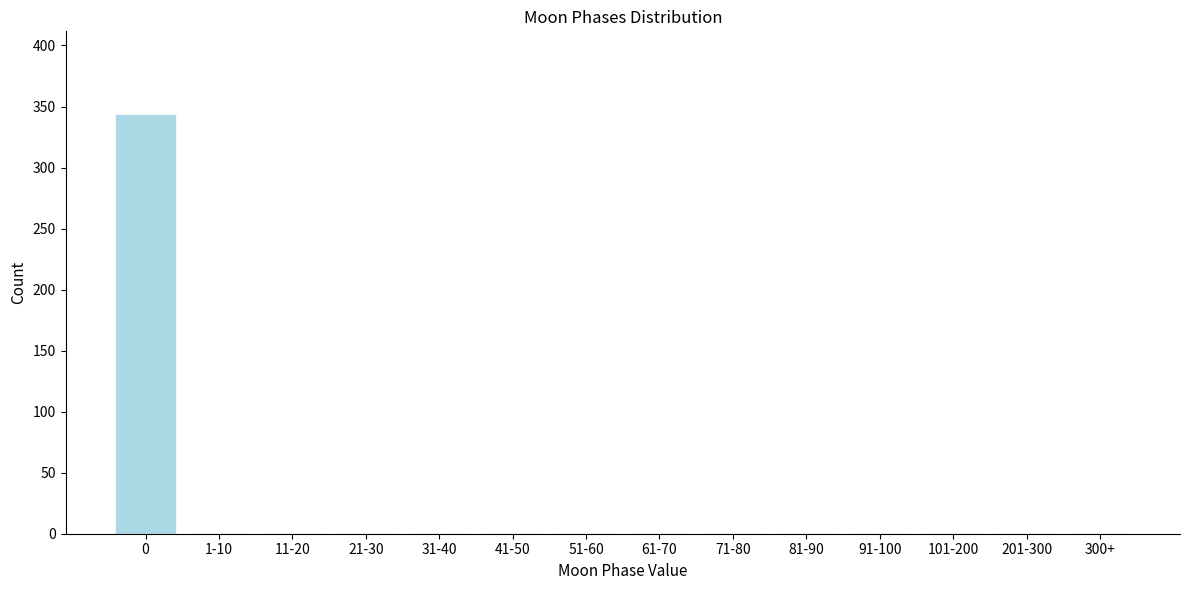

Reading left to right, list all the values displayed in this chart.

0=343	1-10=0	11-20=0	21-30=0	31-40=0	41-50=0	51-60=0	61-70=0	71-80=0	81-90=0	91-100=0	101-200=0	201-300=0	300+=0